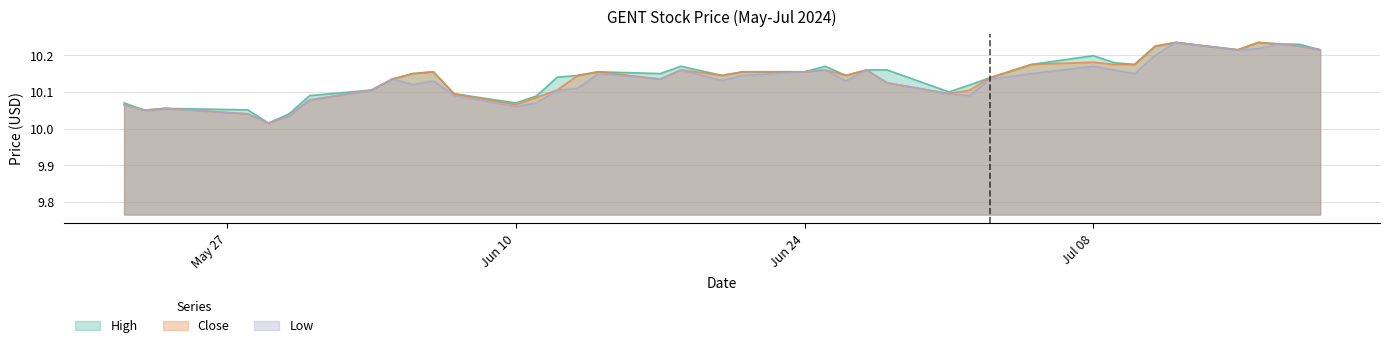

Count the number of categories in the chart.

40